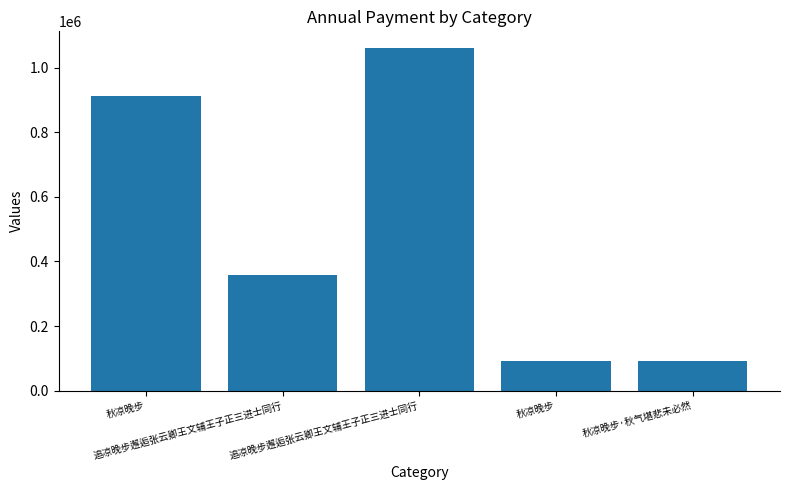

What is the change in value from 追凉晚步邂逅张云卿王文辅王子正三进士同行 to 秋凉晚步·秋气堪悲未必然?

-967589